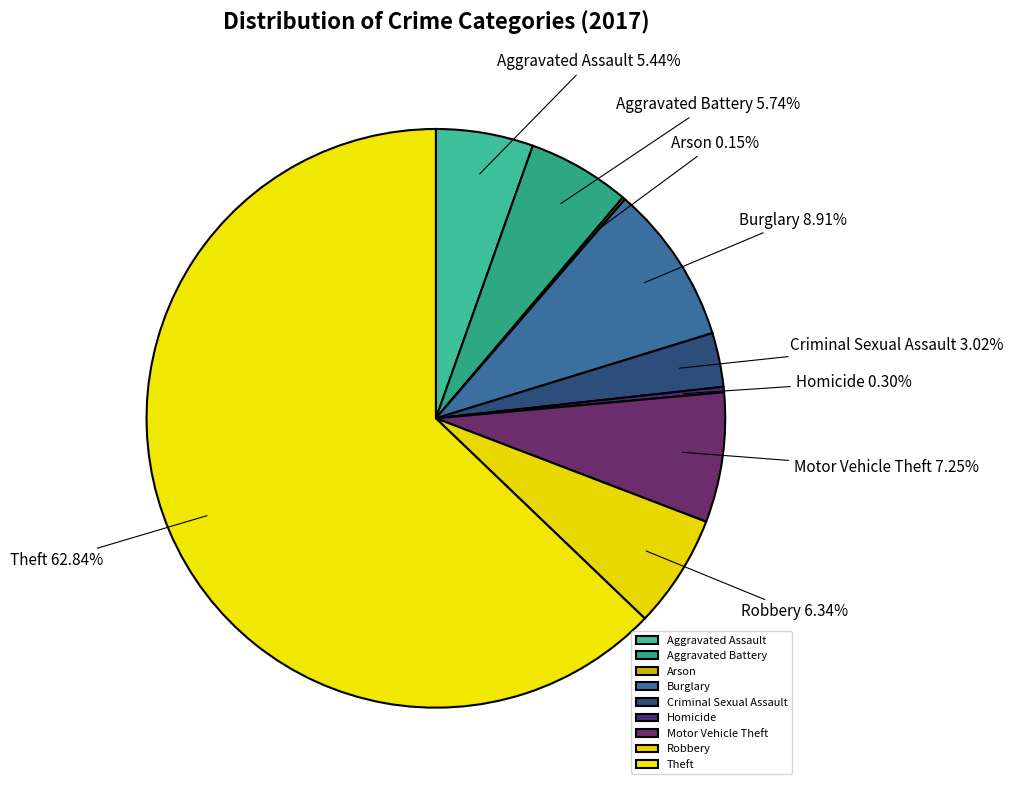

Which slice is the largest?

Theft